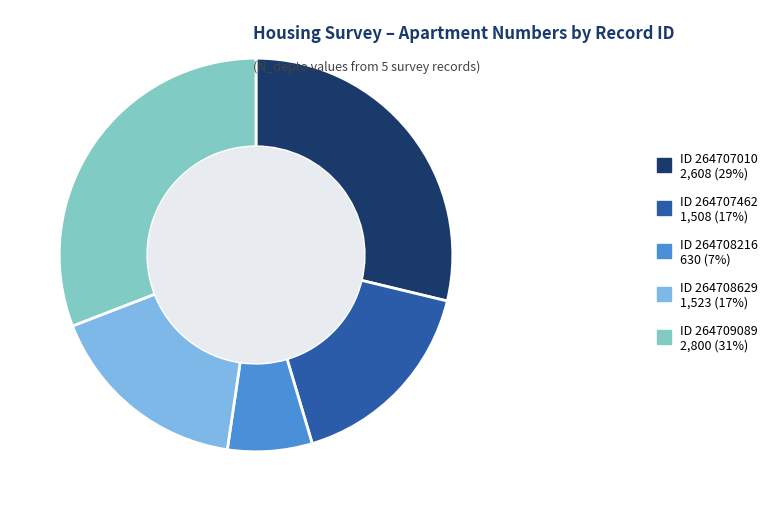

Is the sum of ID 264707010 2,608 (29%) and ID 264708629 1,523 (17%) greater than half?

No